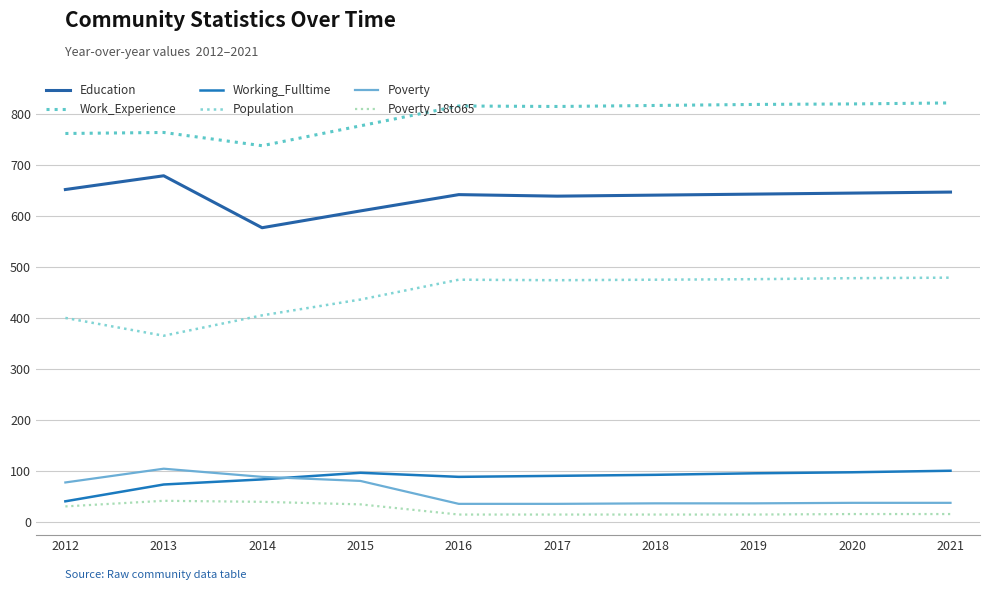

Which series has the largest total across all categories?

Work_Experience